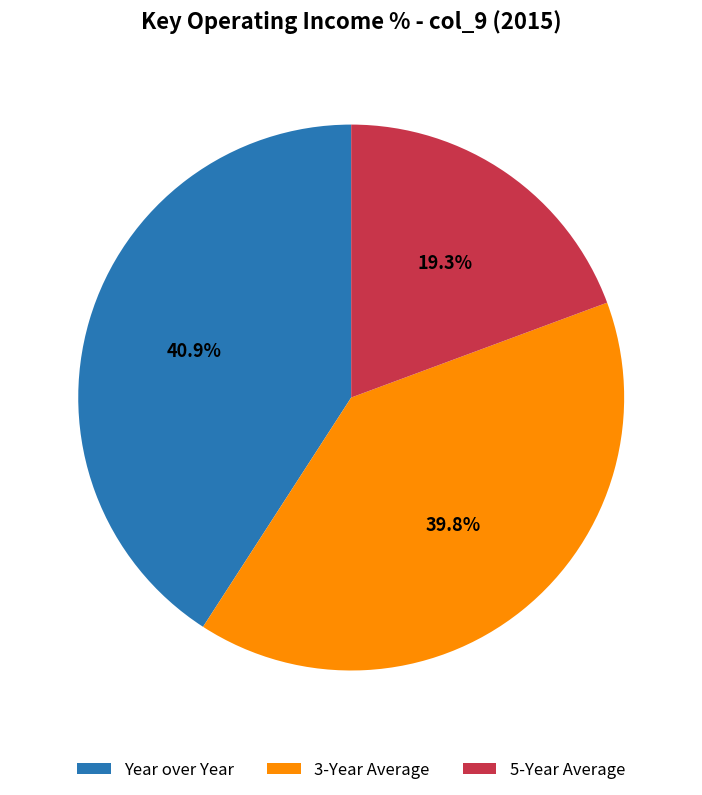

Does 5-Year Average represent more than half of the total?

No